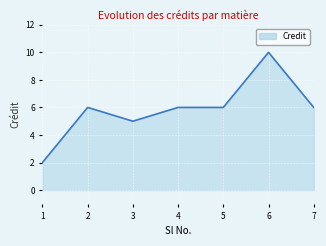

Between 6 and 3, which is larger?

6